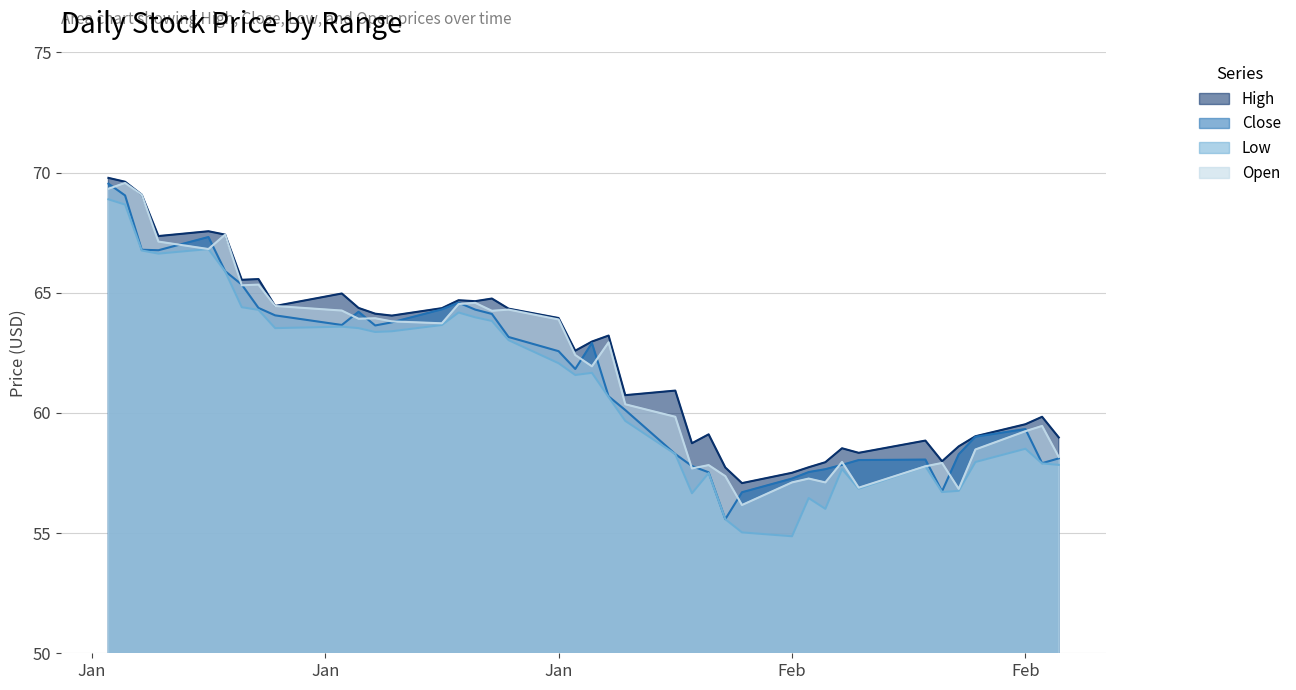

At which label does Close reach its peak?

2018-01-02